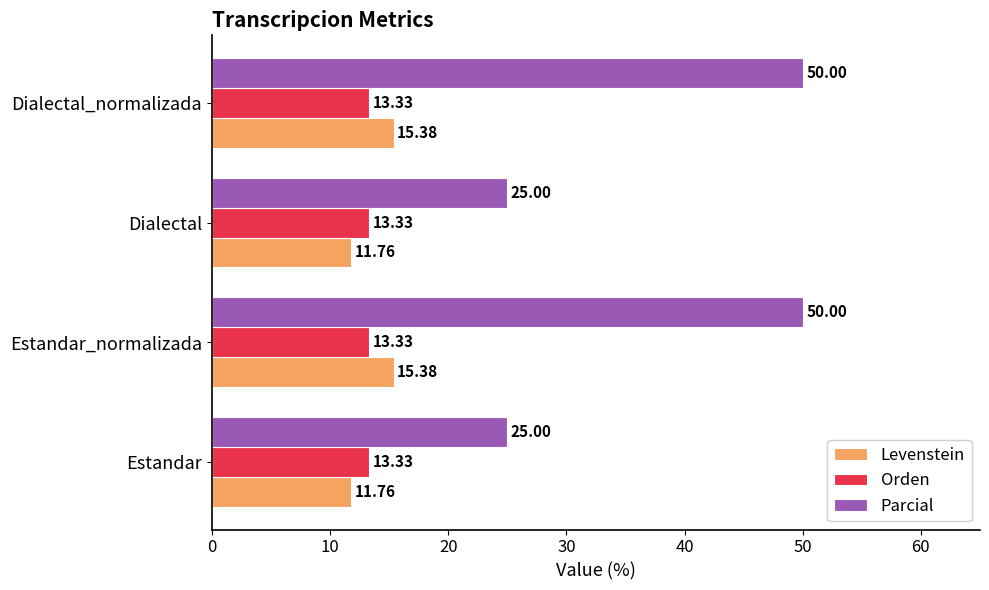

What are all the series names shown in the legend?

Levenstein, Orden, Parcial